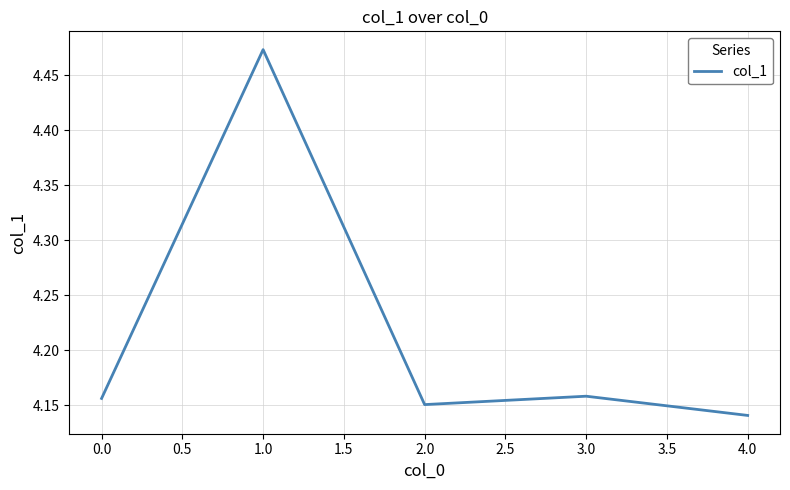

At which category does the chart reach its minimum across all series?

4.0